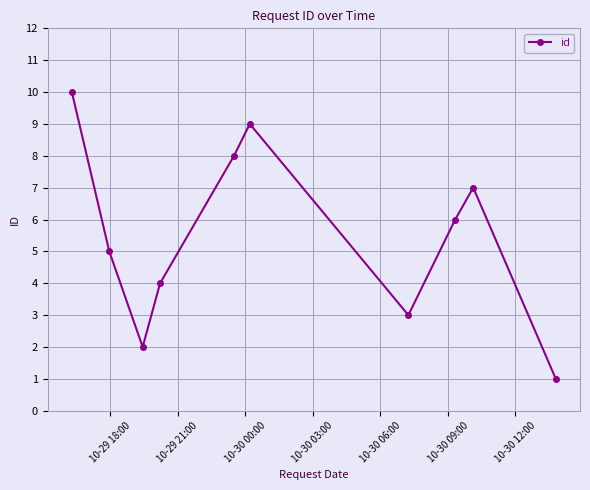

What is the maximum value shown in the chart?

10